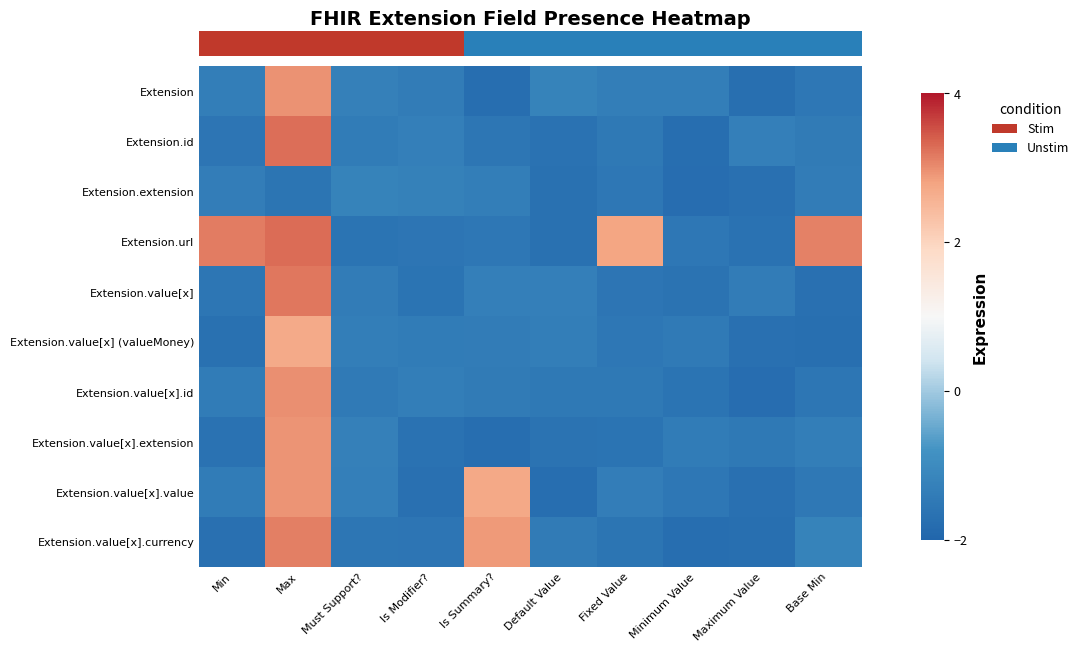

Reading left to right, extract all data points from this chart.

row_0: Min=-1.3	Max=3.0	Must Support?=-1.3	Is Modifier?=-1.4	Is Summary?=-1.7	Default Value=-1.2	Fixed Value=-1.3	Minimum Value=-1.3	Maximum Value=-1.7	Base Min=-1.5
row_1: Min=-1.6	Max=3.3	Must Support?=-1.4	Is Modifier?=-1.3	Is Summary?=-1.5	Default Value=-1.7	Fixed Value=-1.5	Minimum Value=-1.8	Maximum Value=-1.3	Base Min=-1.4
row_2: Min=-1.3	Max=-1.6	Must Support?=-1.2	Is Modifier?=-1.3	Is Summary?=-1.3	Default Value=-1.7	Fixed Value=-1.5	Minimum Value=-1.8	Maximum Value=-1.7	Base Min=-1.4
row_3: Min=3.1	Max=3.3	Must Support?=-1.6	Is Modifier?=-1.6	Is Summary?=-1.5	Default Value=-1.7	Fixed Value=2.8	Minimum Value=-1.5	Maximum Value=-1.7	Base Min=3.1
row_4: Min=-1.5	Max=3.2	Must Support?=-1.4	Is Modifier?=-1.6	Is Summary?=-1.3	Default Value=-1.3	Fixed Value=-1.6	Minimum Value=-1.6	Maximum Value=-1.4	Base Min=-1.7
row_5: Min=-1.7	Max=2.7	Must Support?=-1.3	Is Modifier?=-1.4	Is Summary?=-1.4	Default Value=-1.3	Fixed Value=-1.5	Minimum Value=-1.5	Maximum Value=-1.7	Base Min=-1.7
row_6: Min=-1.4	Max=3.0	Must Support?=-1.5	Is Modifier?=-1.3	Is Summary?=-1.4	Default Value=-1.5	Fixed Value=-1.5	Minimum Value=-1.6	Maximum Value=-1.8	Base Min=-1.5
row_7: Min=-1.7	Max=2.9	Must Support?=-1.3	Is Modifier?=-1.7	Is Summary?=-1.8	Default Value=-1.6	Fixed Value=-1.6	Minimum Value=-1.4	Maximum Value=-1.5	Base Min=-1.3
row_8: Min=-1.4	Max=2.9	Must Support?=-1.3	Is Modifier?=-1.7	Is Summary?=2.7	Default Value=-1.7	Fixed Value=-1.4	Minimum Value=-1.5	Maximum Value=-1.7	Base Min=-1.5
row_9: Min=-1.7	Max=3.1	Must Support?=-1.5	Is Modifier?=-1.6	Is Summary?=2.9	Default Value=-1.4	Fixed Value=-1.6	Minimum Value=-1.7	Maximum Value=-1.7	Base Min=-1.2